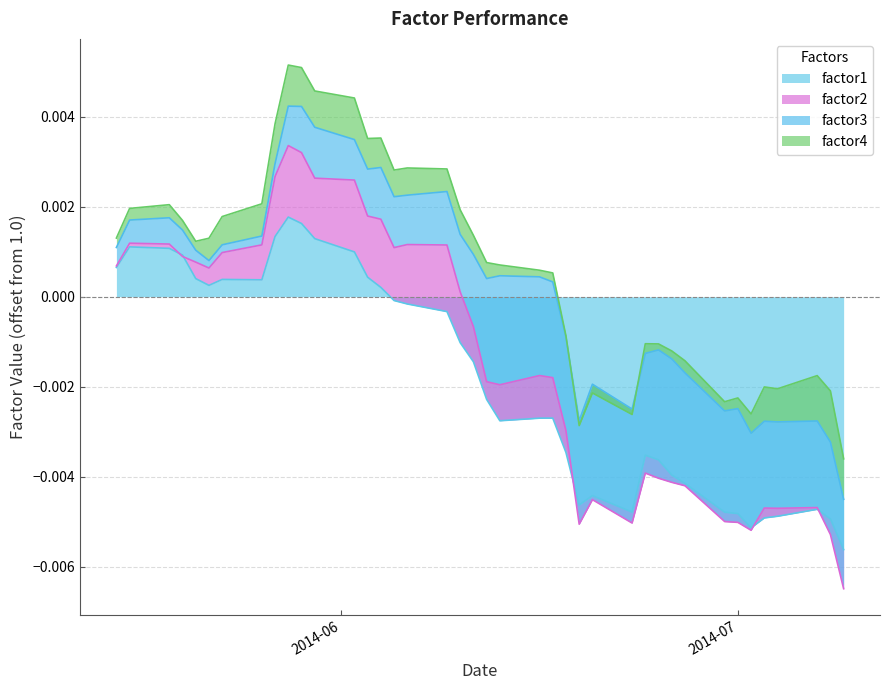

Between 2014-06-16 and 2014-05-26, which is larger?

2014-05-26